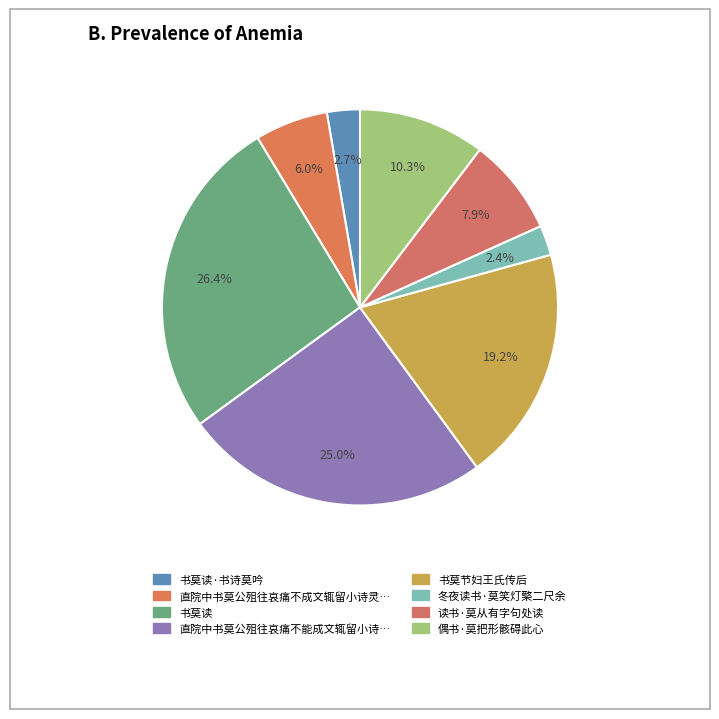

Count the number of slices in the pie.

8